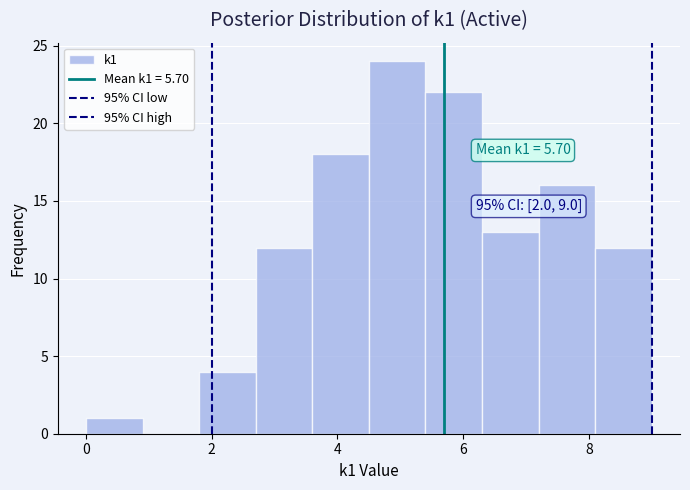

Over which range of the x-axis is the bar tallest?

4.5 to 5.4